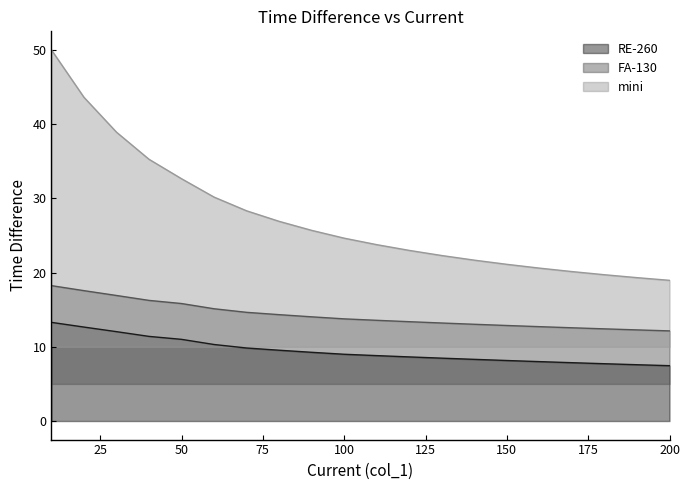

Rank the categories by FA-130 value from lowest to highest.

200, 190, 180, 170, 160, 150, 140, 130, 120, 110, 100, 90, 80, 70, 60, 50, 40, 30, 20, 10